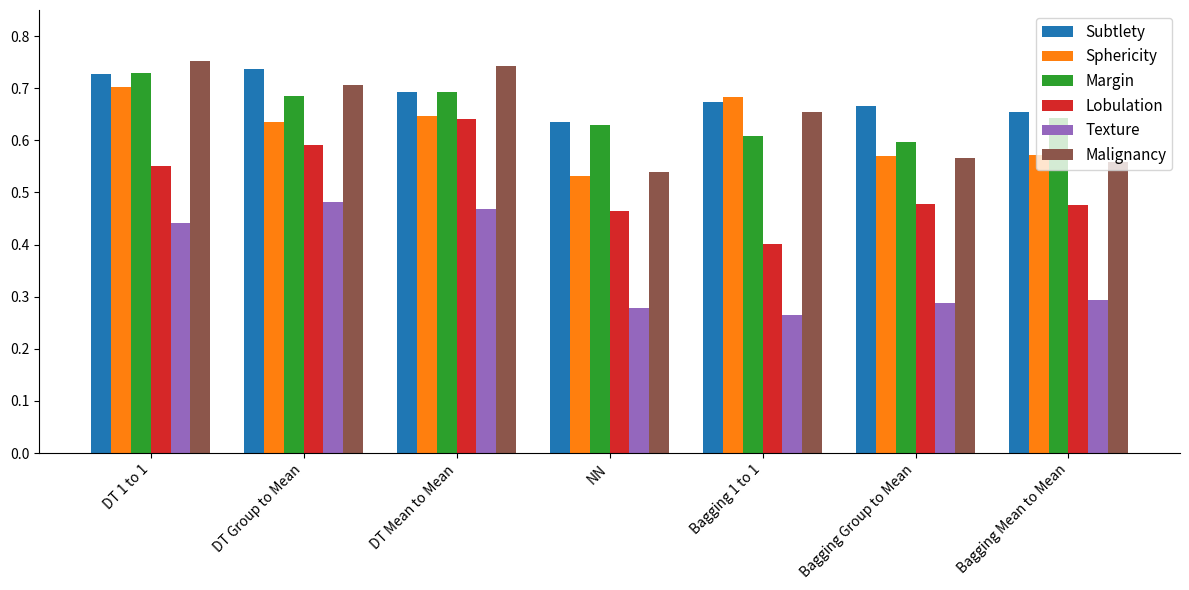

At which label does Lobulation reach its minimum?

Bagging 1 to 1